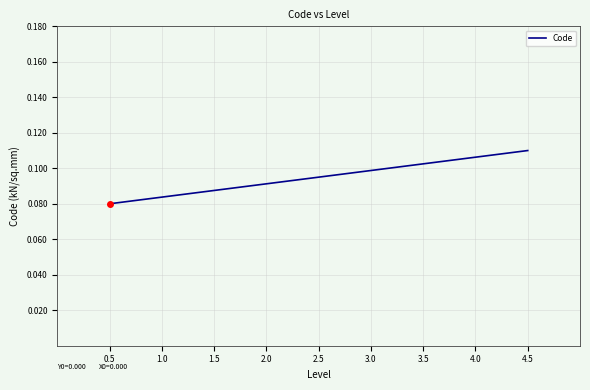

List the labels in order of value, largest first.

4.5, 4.0, 3.5, 3.0, 2.5, 2.0, 1.5, 1.0, 0.5